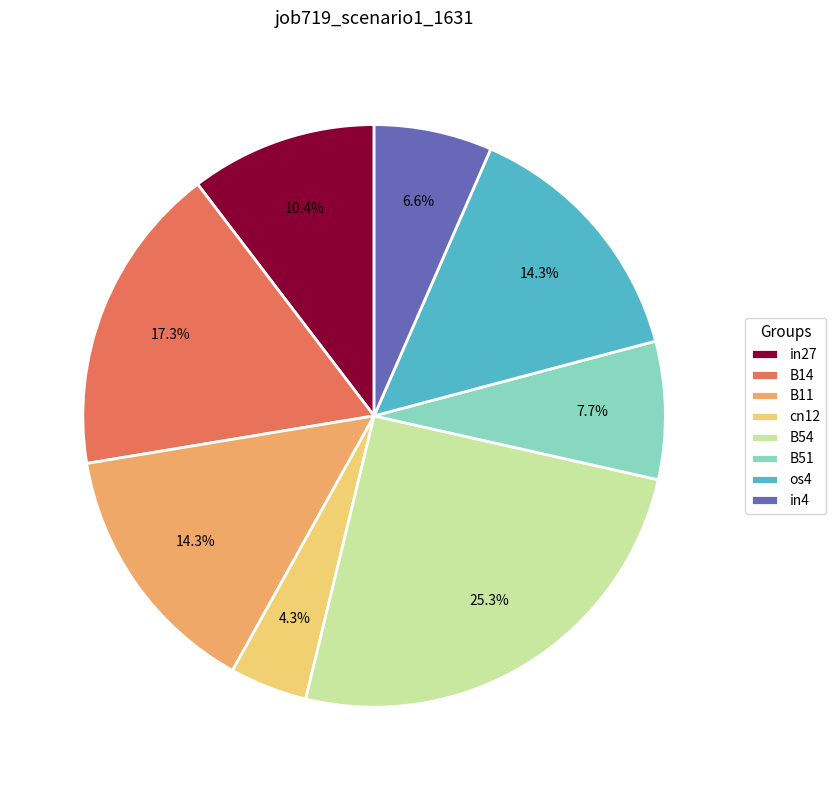

What is the smallest slice in the pie chart?

cn12